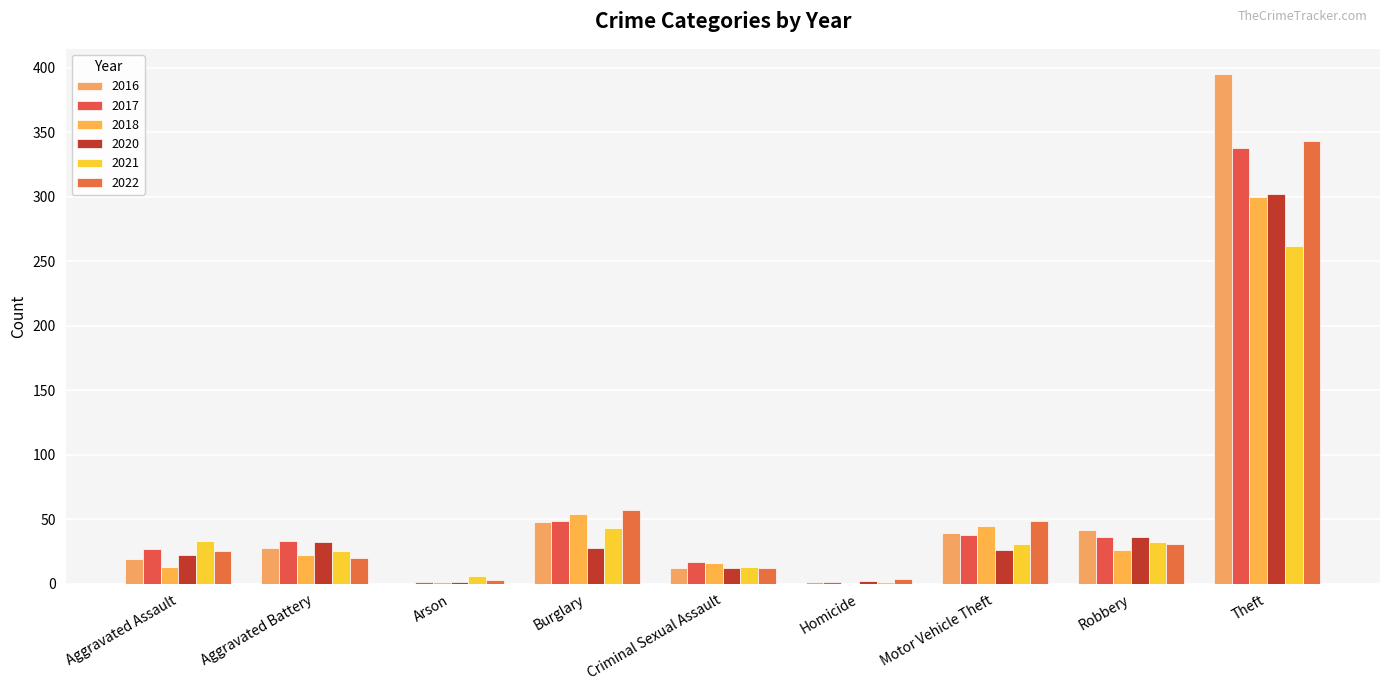

True or false: 2018 has a value of 431 at Theft.

False